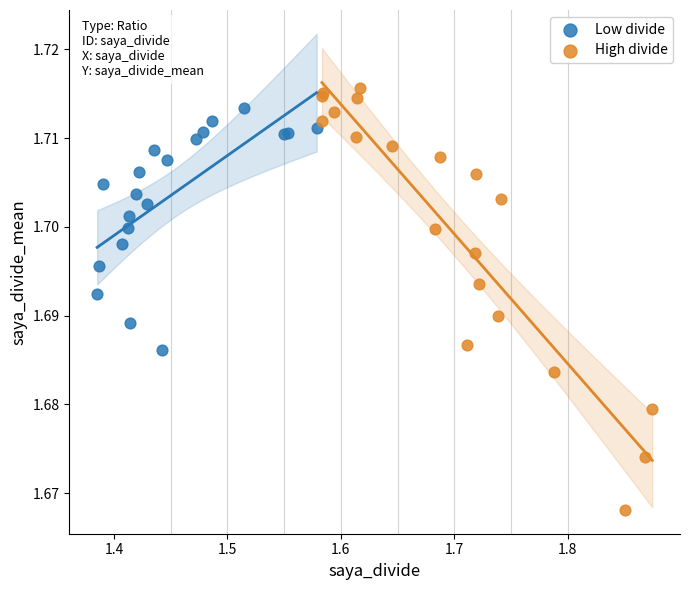

Which series reaches the minimum Y coordinate?

High divide